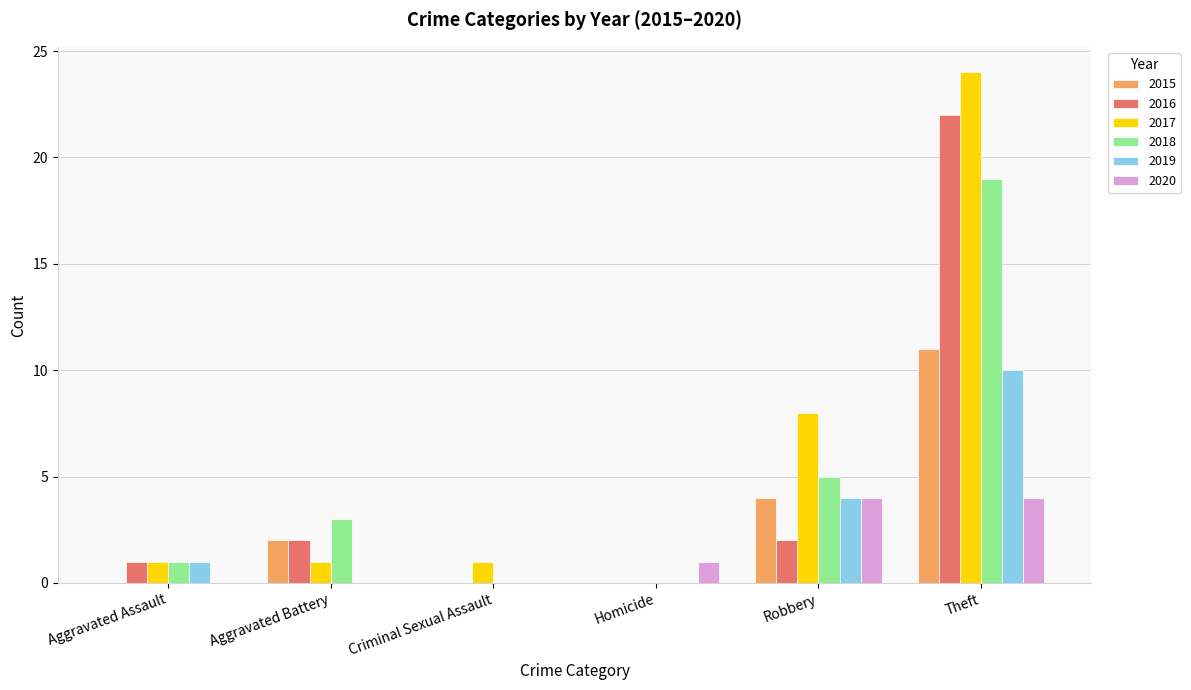

What value does the 2020 series have at Robbery?

4